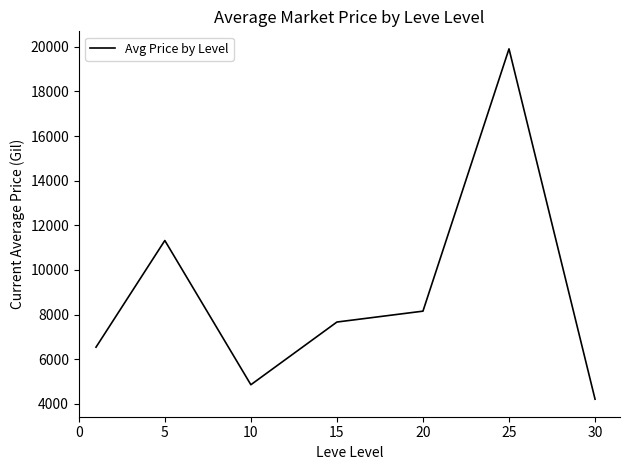

What is the maximum value shown in the chart?

19906.5